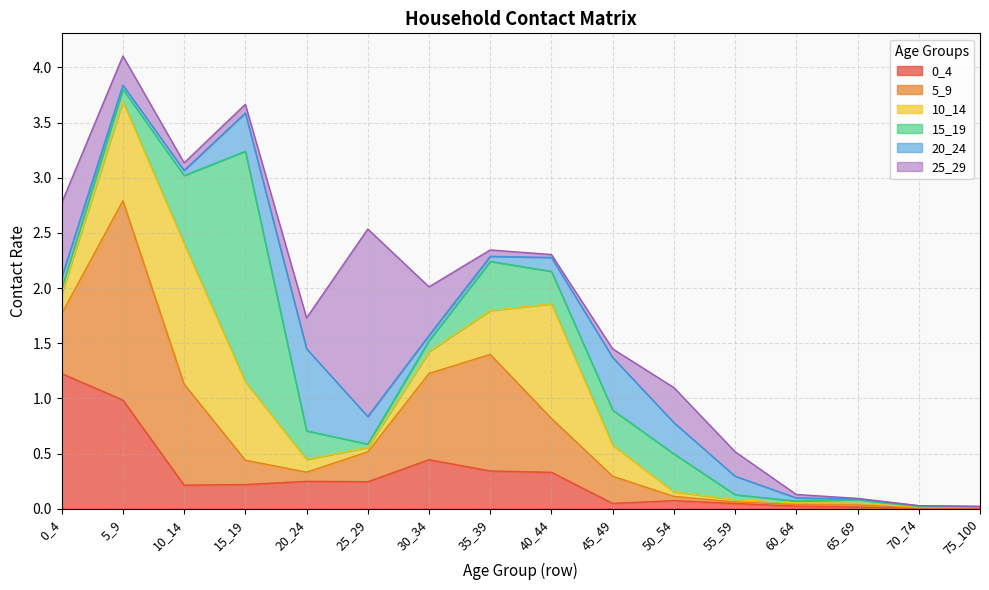

Reading left to right, list all the values displayed in this chart.

0_4: 0_4=1.2	5_9=1.0	10_14=0.2	15_19=0.2	20_24=0.2	25_29=0.2	30_34=0.4	35_39=0.3	40_44=0.3	45_49=0.0	50_54=0.1	55_59=0.0	60_64=0.0	65_69=0.0	70_74=0.0	75_100=0.0
5_9: 0_4=0.5	5_9=1.8	10_14=0.9	15_19=0.2	20_24=0.1	25_29=0.3	30_34=0.8	35_39=1.1	40_44=0.5	45_49=0.2	50_54=0.0	55_59=0.0	60_64=0.0	65_69=0.0	70_74=0.0	75_100=0.0
10_14: 0_4=0.2	5_9=0.9	10_14=1.3	15_19=0.7	20_24=0.1	25_29=0.0	30_34=0.2	35_39=0.4	40_44=1.0	45_49=0.3	50_54=0.0	55_59=0.0	60_64=0.0	65_69=0.0	70_74=0.0	75_100=0.0
15_19: 0_4=0.0	5_9=0.1	10_14=0.6	15_19=2.1	20_24=0.3	25_29=0.0	30_34=0.1	35_39=0.4	40_44=0.3	45_49=0.3	50_54=0.3	55_59=0.0	60_64=0.0	65_69=0.0	70_74=0.0	75_100=0.0
20_24: 0_4=0.1	5_9=0.0	10_14=0.0	15_19=0.3	20_24=0.7	25_29=0.2	30_34=0.0	35_39=0.0	40_44=0.1	45_49=0.5	50_54=0.3	55_59=0.2	60_64=0.0	65_69=0.0	70_74=0.0	75_100=0.0
25_29: 0_4=0.7	5_9=0.3	10_14=0.1	15_19=0.1	20_24=0.3	25_29=1.7	30_34=0.4	35_39=0.1	40_44=0.0	45_49=0.1	50_54=0.3	55_59=0.2	60_64=0.0	65_69=0.0	70_74=0.0	75_100=0.0